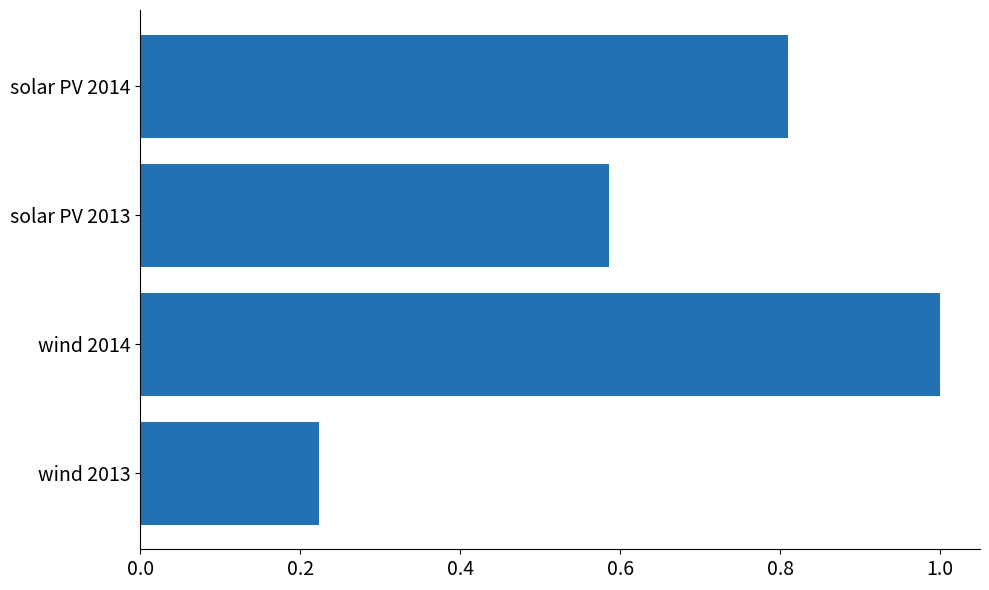

How many distinct data groups are displayed?

1